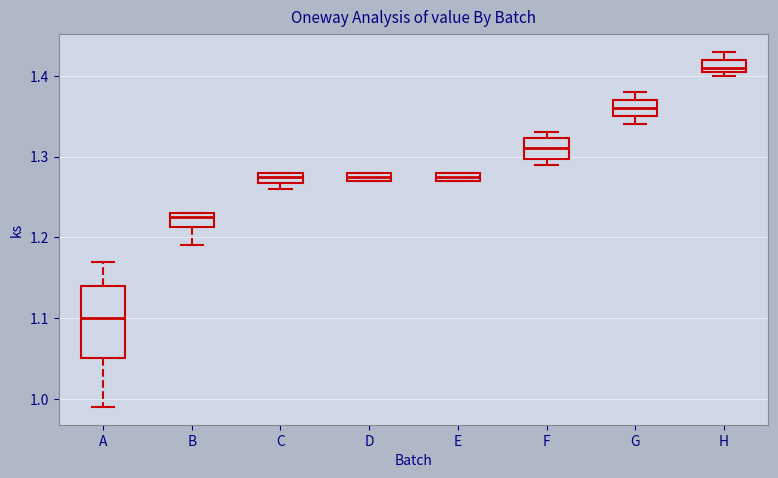

Comparing the boxes themselves (not the whiskers), which one is the tallest?

A